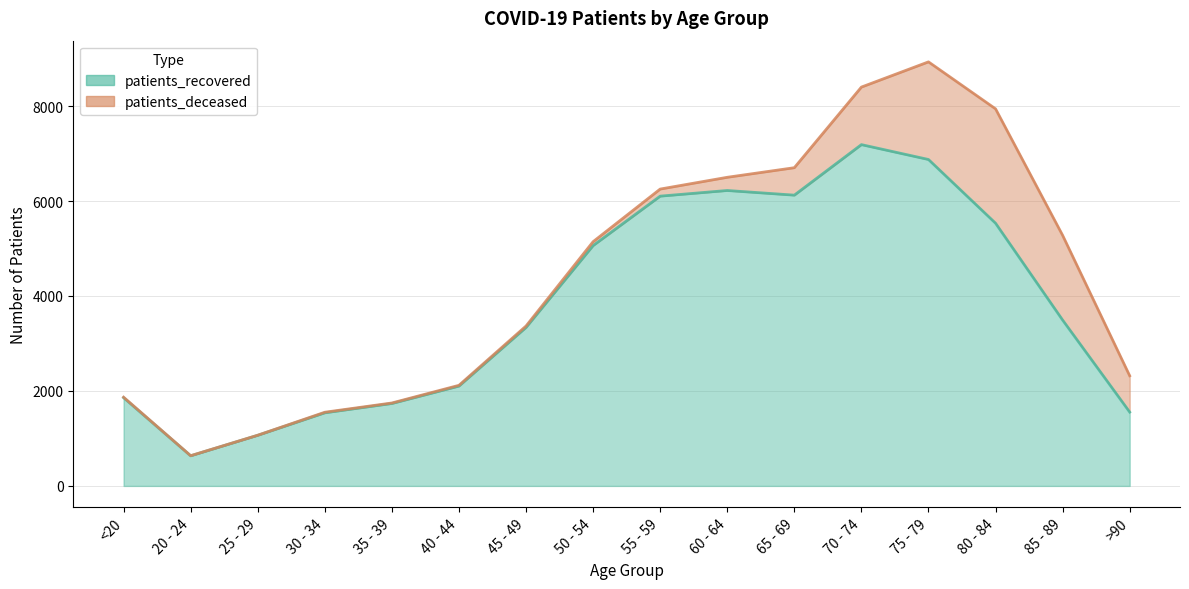

What is the minimum value for patients_recovered?

634